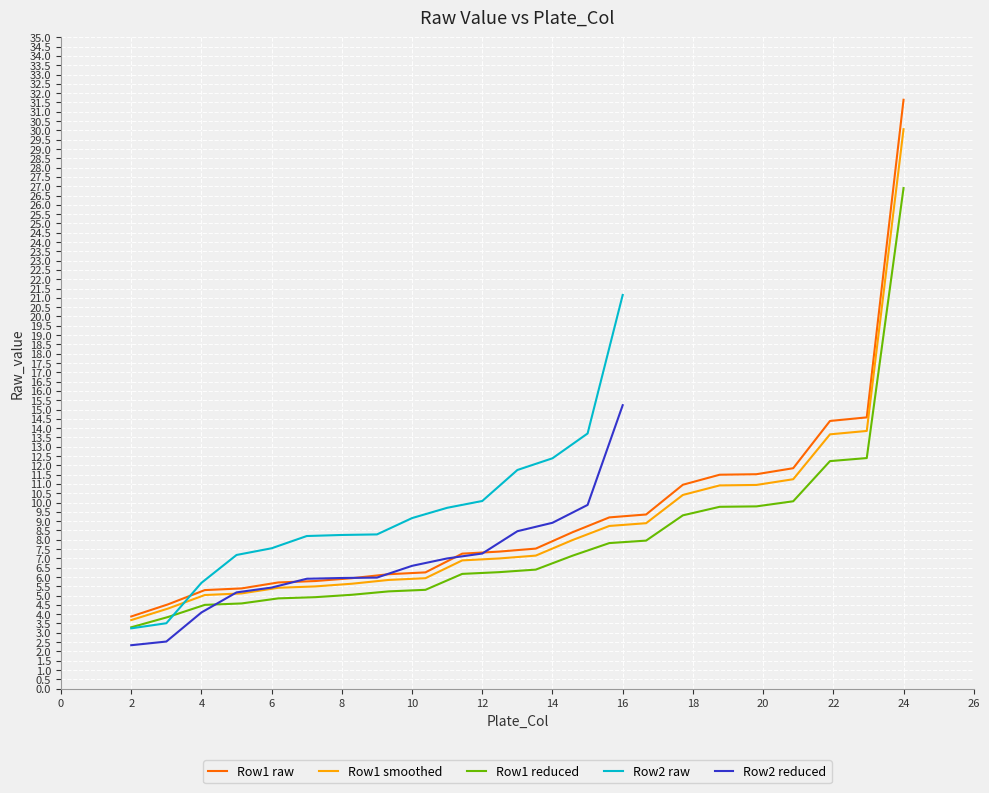

What is the sum of all Row 1 (ctrl excluded) values?

204.4